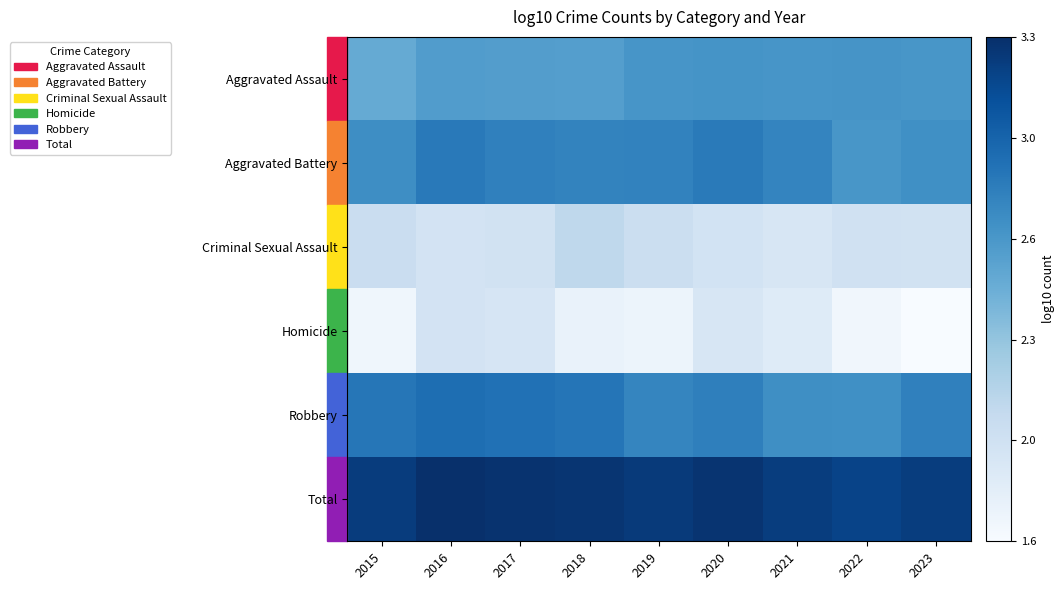

Reading left to right, transcribe all the data shown in this chart.

Aggravated Assault: 2015=2.5	2016=2.6	2017=2.6	2018=2.6	2019=2.7	2020=2.7	2021=2.7	2022=2.7	2023=2.7
Aggravated Battery: 2015=2.7	2016=2.8	2017=2.8	2018=2.8	2019=2.8	2020=2.8	2021=2.8	2022=2.6	2023=2.7
Criminal Sexual Assault: 2015=2.0	2016=1.9	2017=2.0	2018=2.1	2019=2.0	2020=1.9	2021=1.9	2022=2.0	2023=2.0
Homicide: 2015=1.7	2016=1.9	2017=1.9	2018=1.7	2019=1.7	2020=1.9	2021=1.8	2022=1.7	2023=1.6
Robbery: 2015=2.9	2016=2.9	2017=2.9	2018=2.9	2019=2.8	2020=2.8	2021=2.7	2022=2.7	2023=2.8
Total: 2015=3.2	2016=3.3	2017=3.3	2018=3.3	2019=3.3	2020=3.3	2021=3.2	2022=3.2	2023=3.2